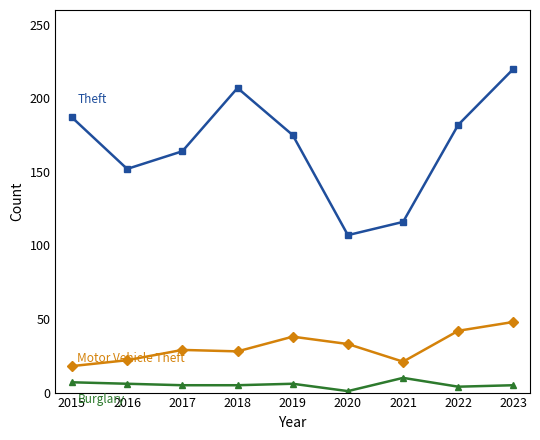

Count the number of categories in the chart.

9